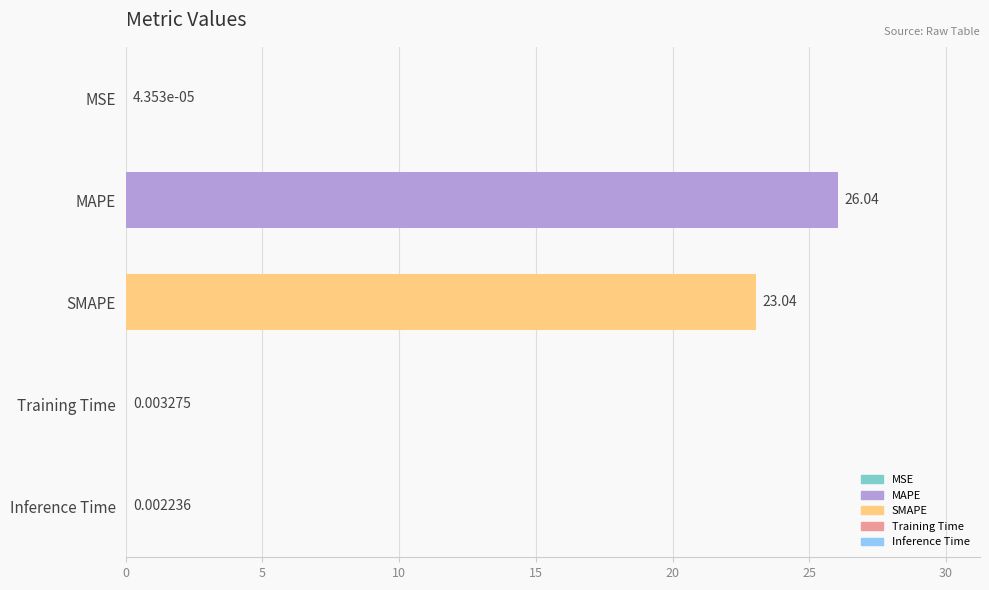

At which label is the value closest to 13?

SMAPE